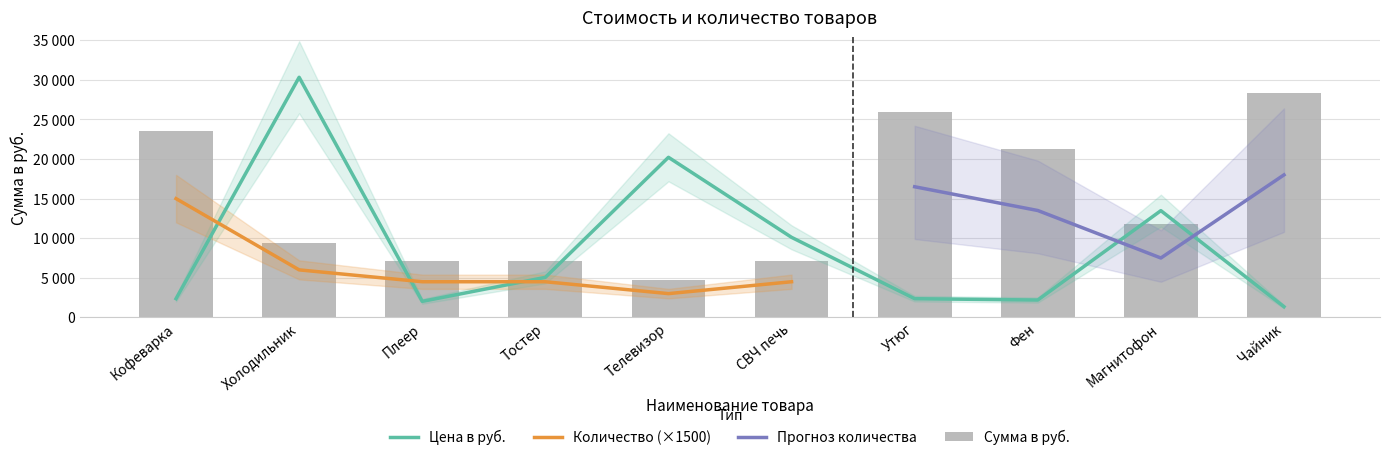

Which label corresponds to the largest value in the chart?

Чайник